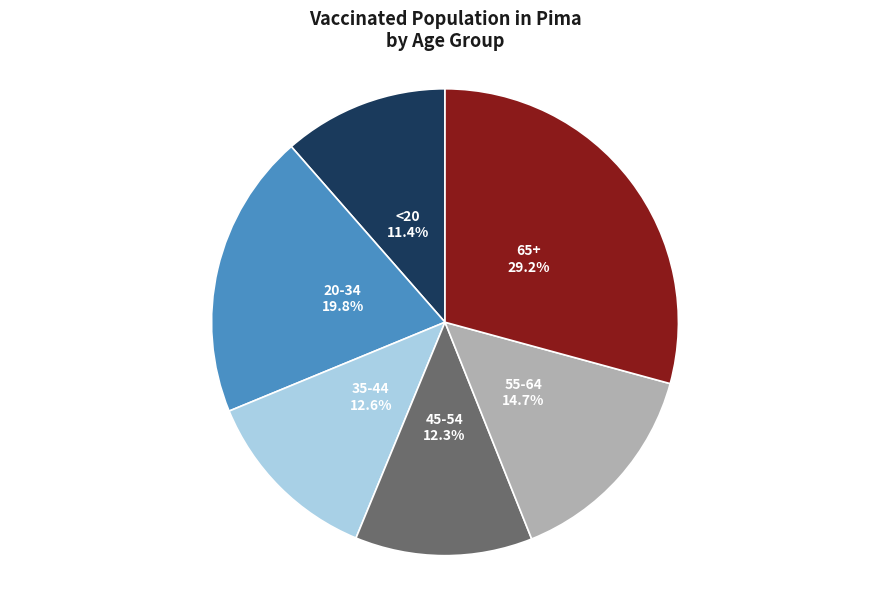

True or false: 55-64 accounts for 15% of the total.

True